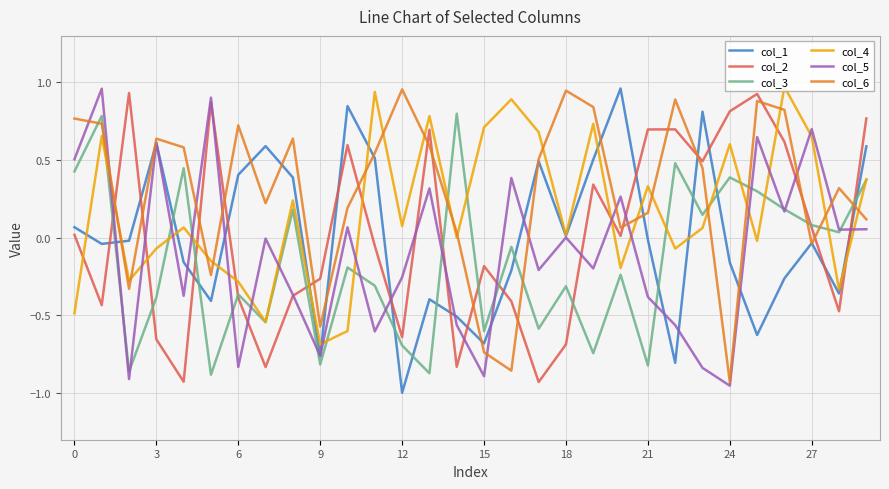

At how many categories does at least one series exceed 0?

29